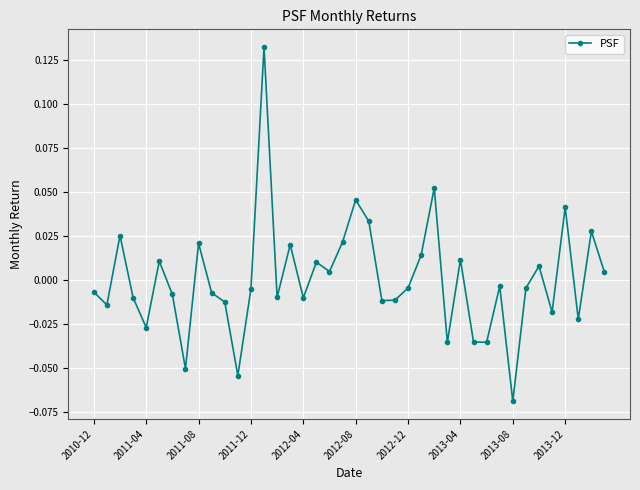

How many points are higher than both their immediate neighbors (excluding endpoints)?

13